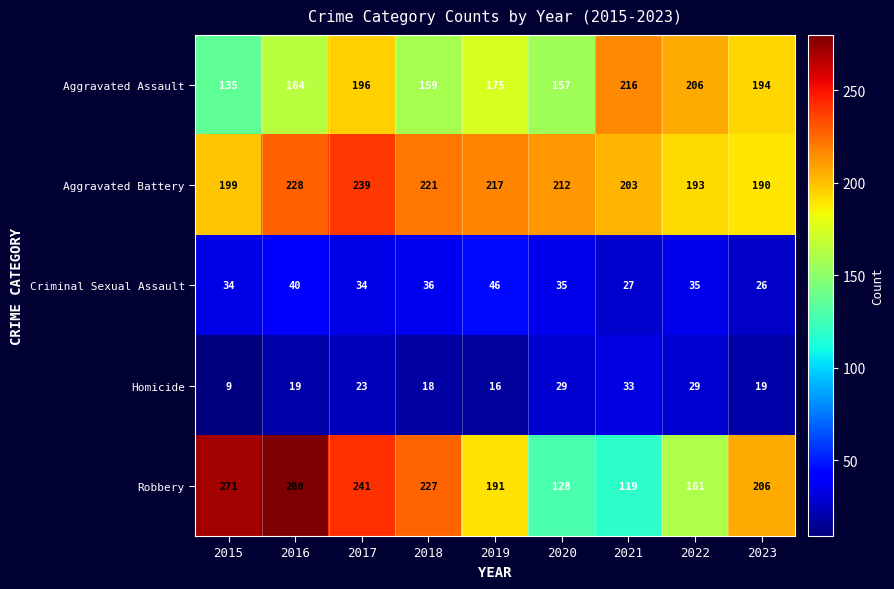

Which series has the largest total across all categories?

Aggravated Battery